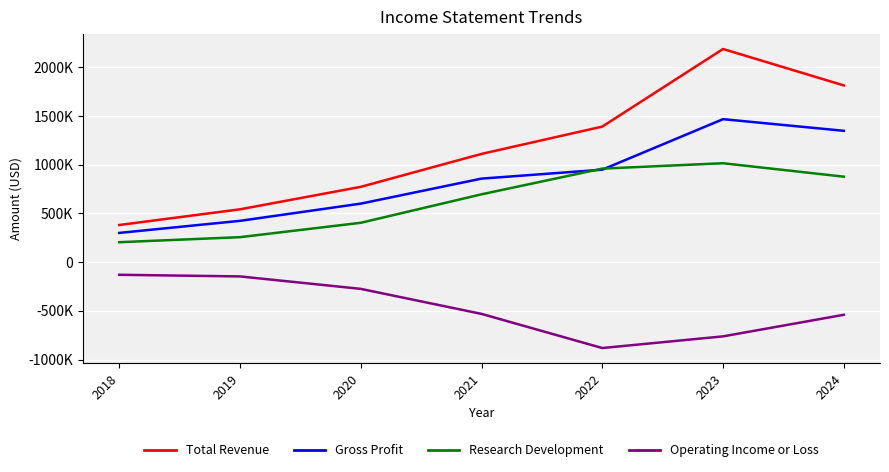

The value of Total Revenue at 2023 is 3860126. True or false?

False